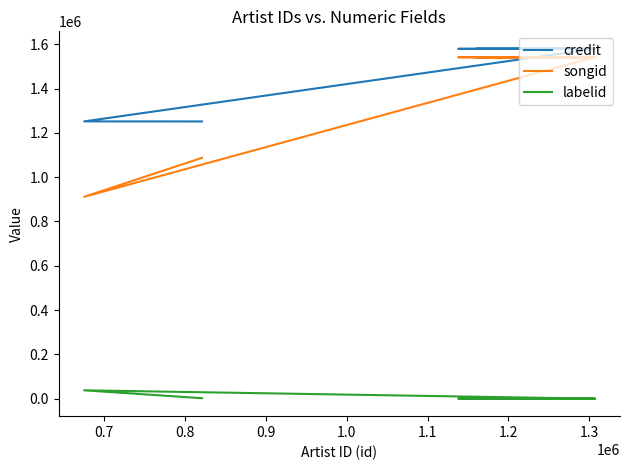

What is the average value of the songid series?

1420716